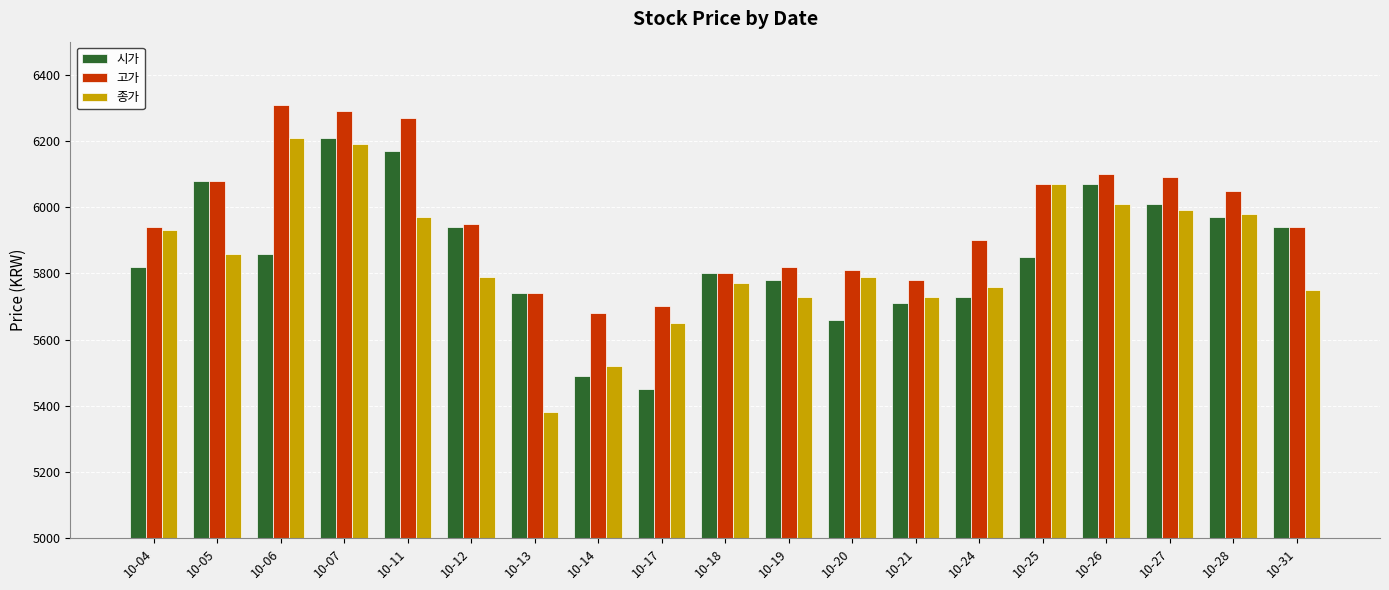

What is the minimum value shown in the chart?

5380